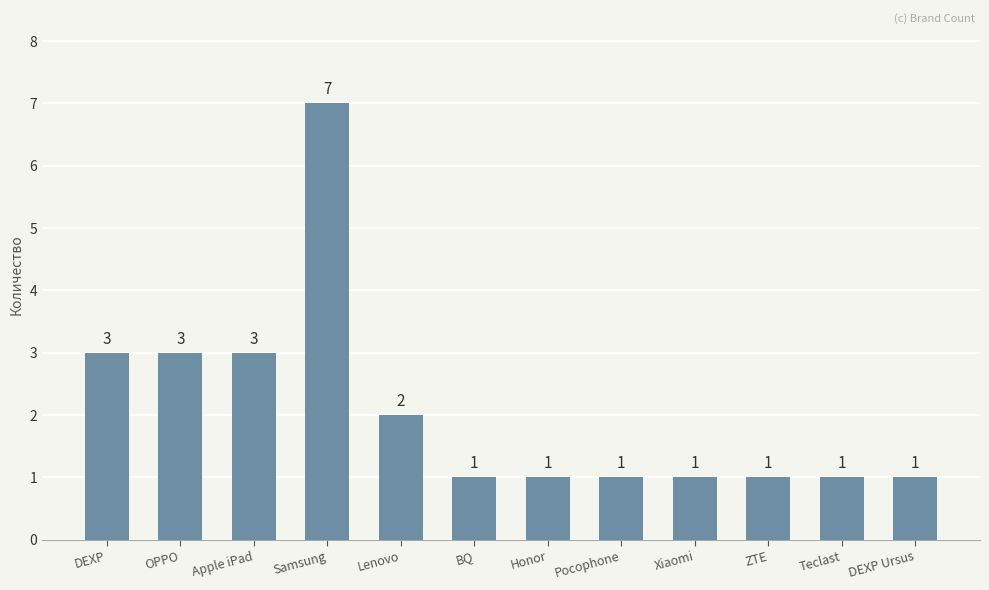

Reading left to right, list all the values displayed in this chart.

3	3	3	7	2	1	1	1	1	1	1	1